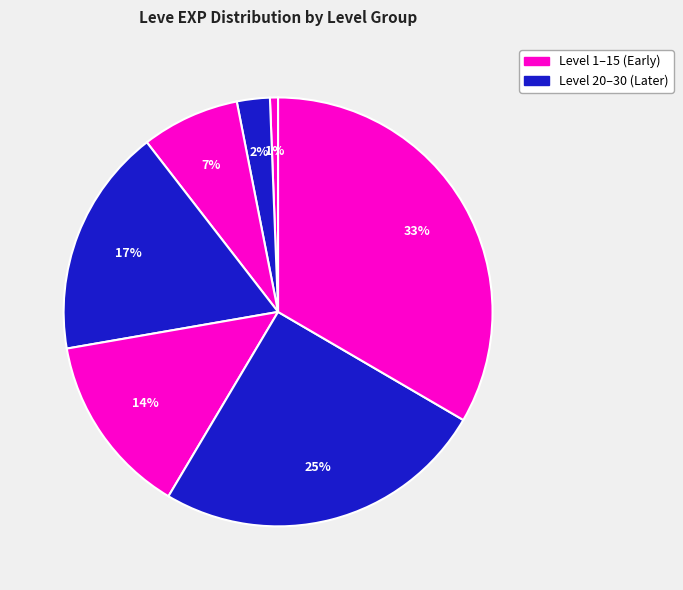

Count the number of slices in the pie.

7